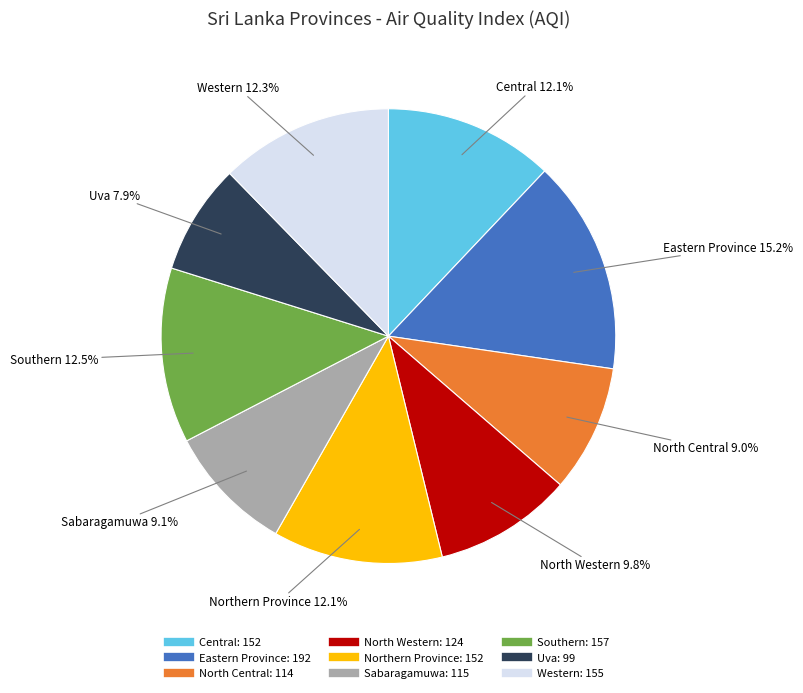

The Uva slice represents 19% of the pie. True or false?

False